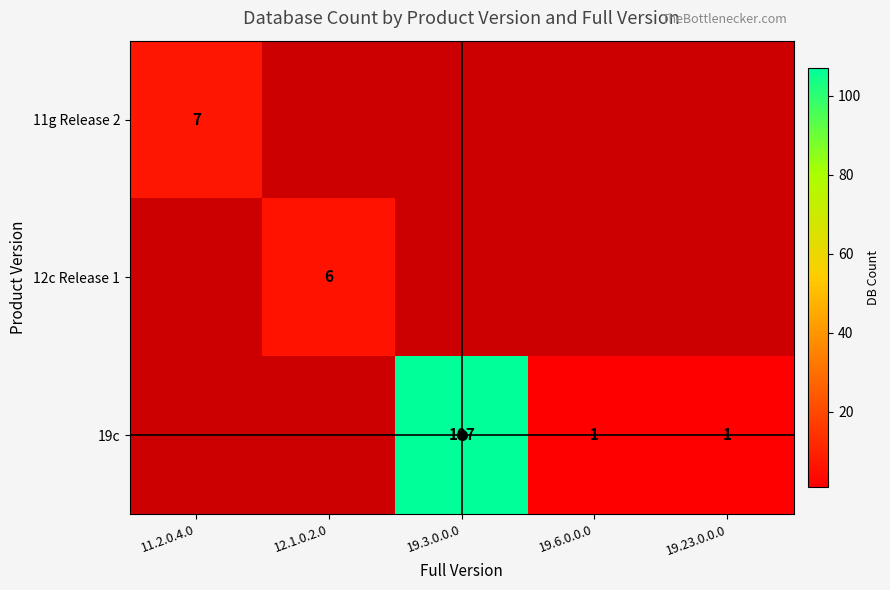

What is the minimum value shown in the chart?

1.0